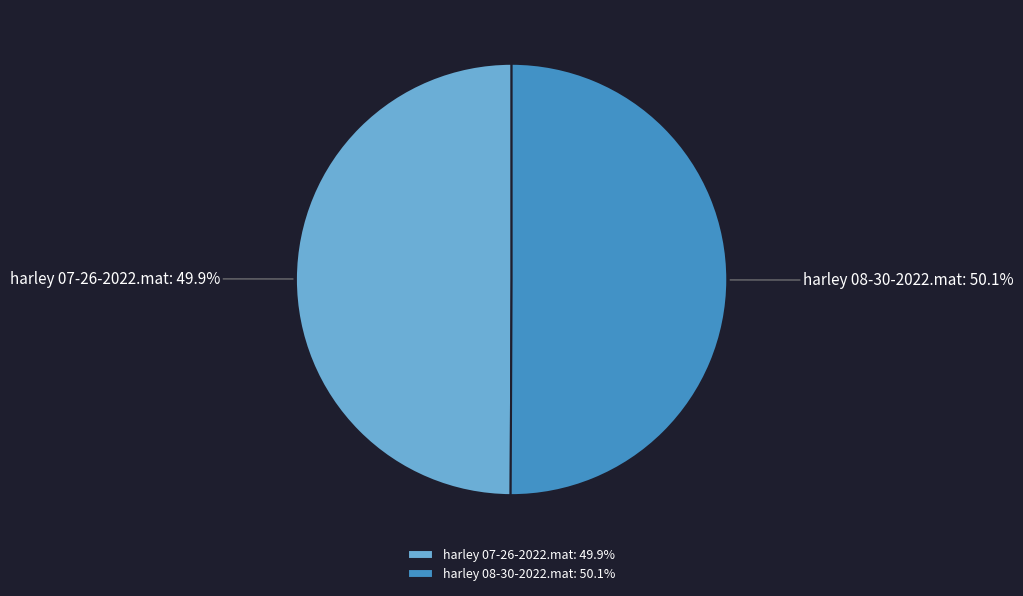

Does any single category account for the majority?

Yes